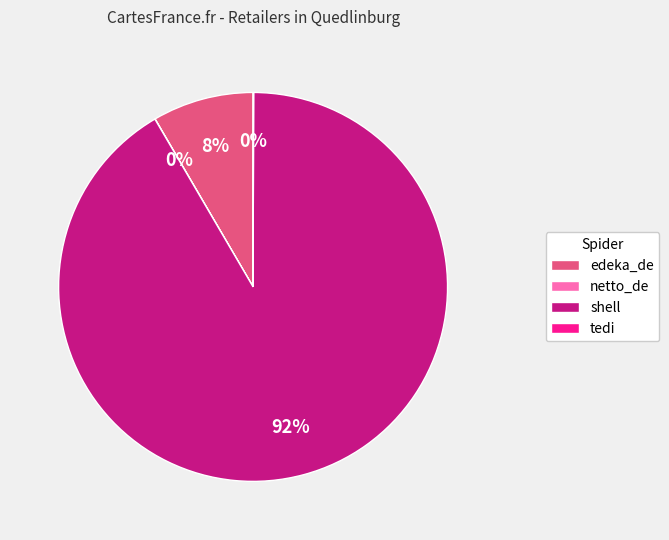

Does any single category account for the majority?

Yes